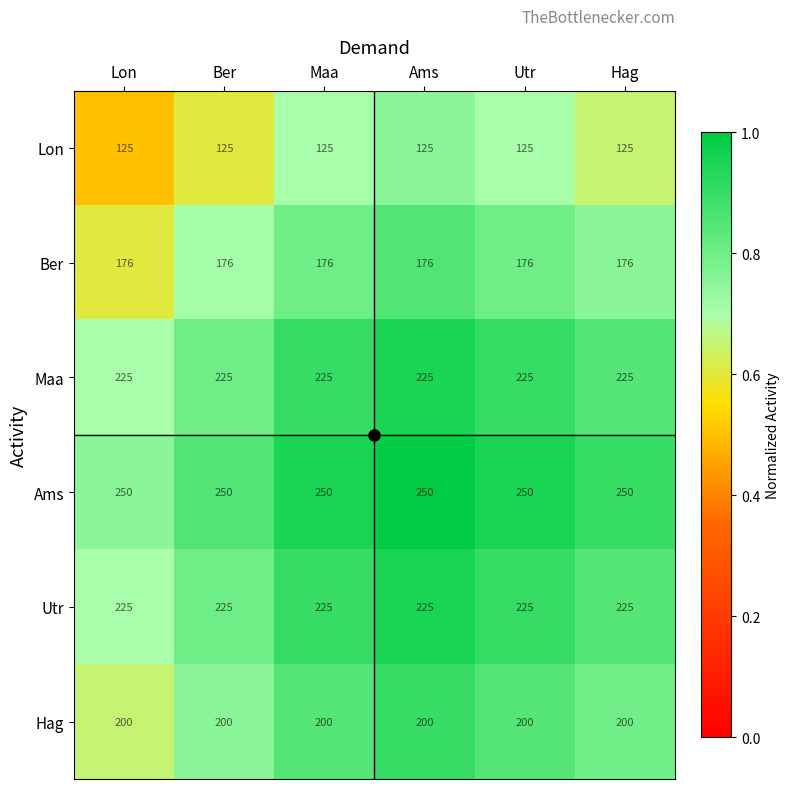

What is the lowest value of the Lon series?

125